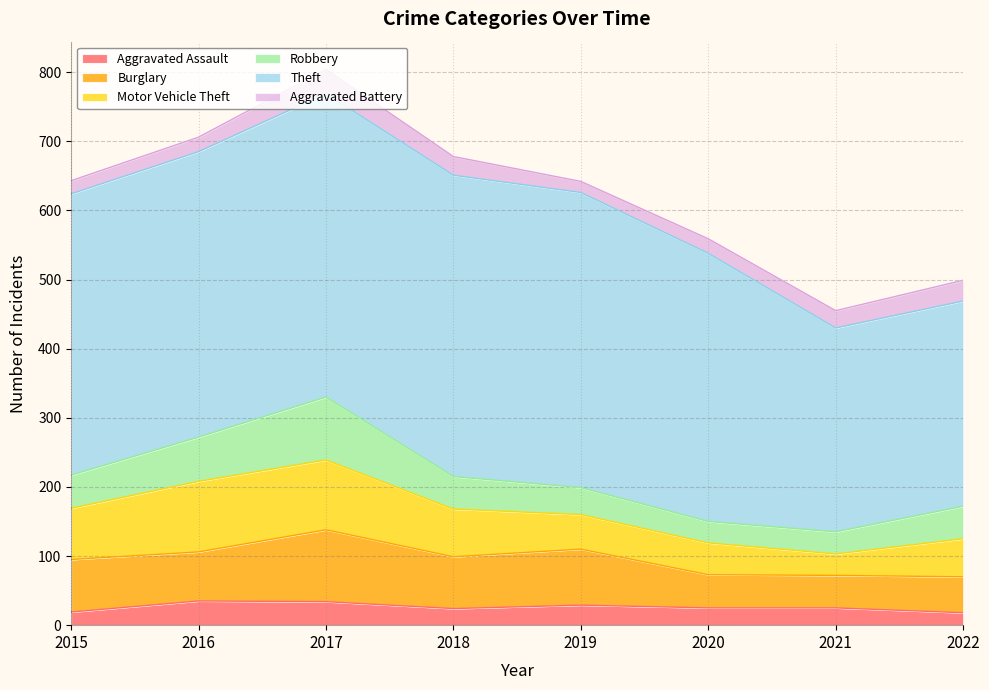

Reading right to left, transcribe all the data shown in this chart.

Aggravated Assault: 2022=18	2021=25	2020=25	2019=29	2018=24	2017=34	2016=35	2015=19
Burglary: 2022=52	2021=47	2020=48	2019=81	2018=75	2017=104	2016=71	2015=76
Motor Vehicle Theft: 2022=55	2021=31	2020=46	2019=50	2018=69	2017=101	2016=102	2015=74
Robbery: 2022=47	2021=32	2020=31	2019=39	2018=47	2017=91	2016=64	2015=48
Theft: 2022=297	2021=295	2020=388	2019=427	2018=436	2017=439	2016=413	2015=407
Aggravated Battery: 2022=30	2021=25	2020=21	2019=16	2018=27	2017=35	2016=21	2015=19